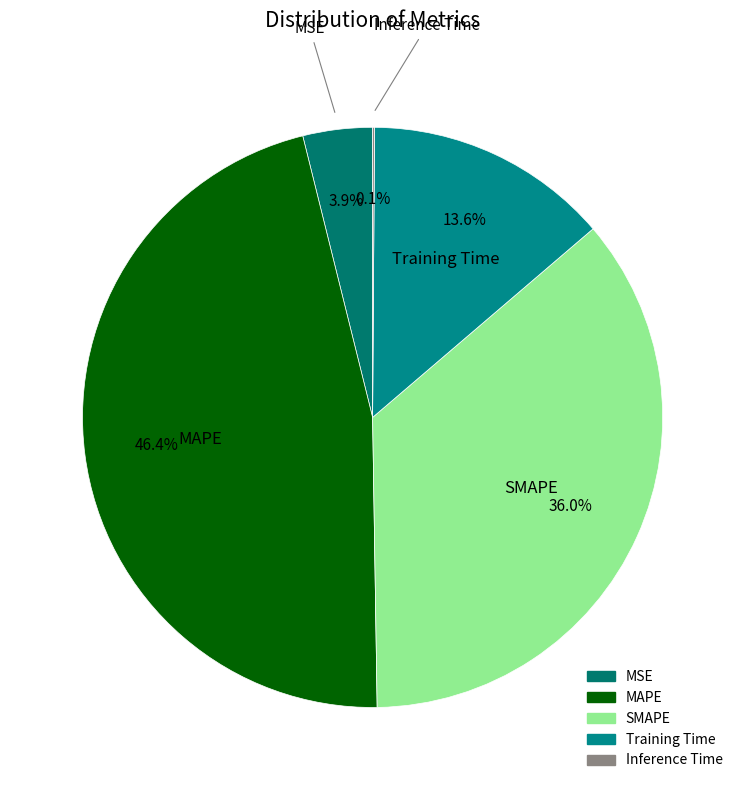

Which slice is the largest?

MAPE